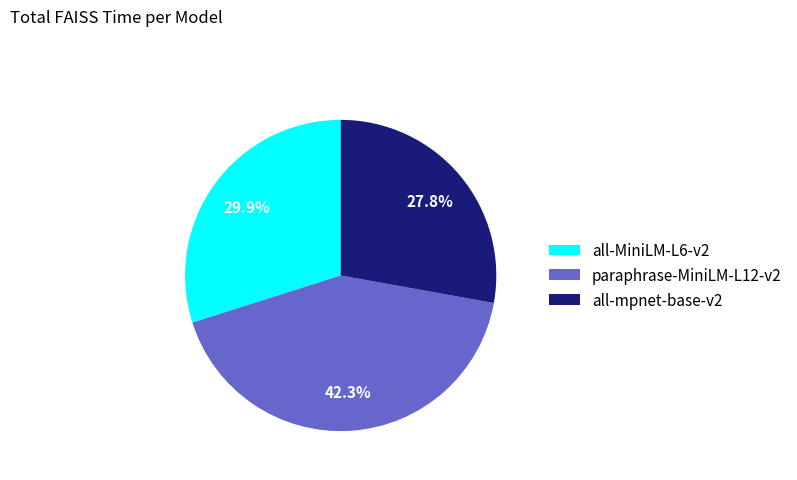

True or false: all-MiniLM-L6-v2 accounts for 20% of the total.

False